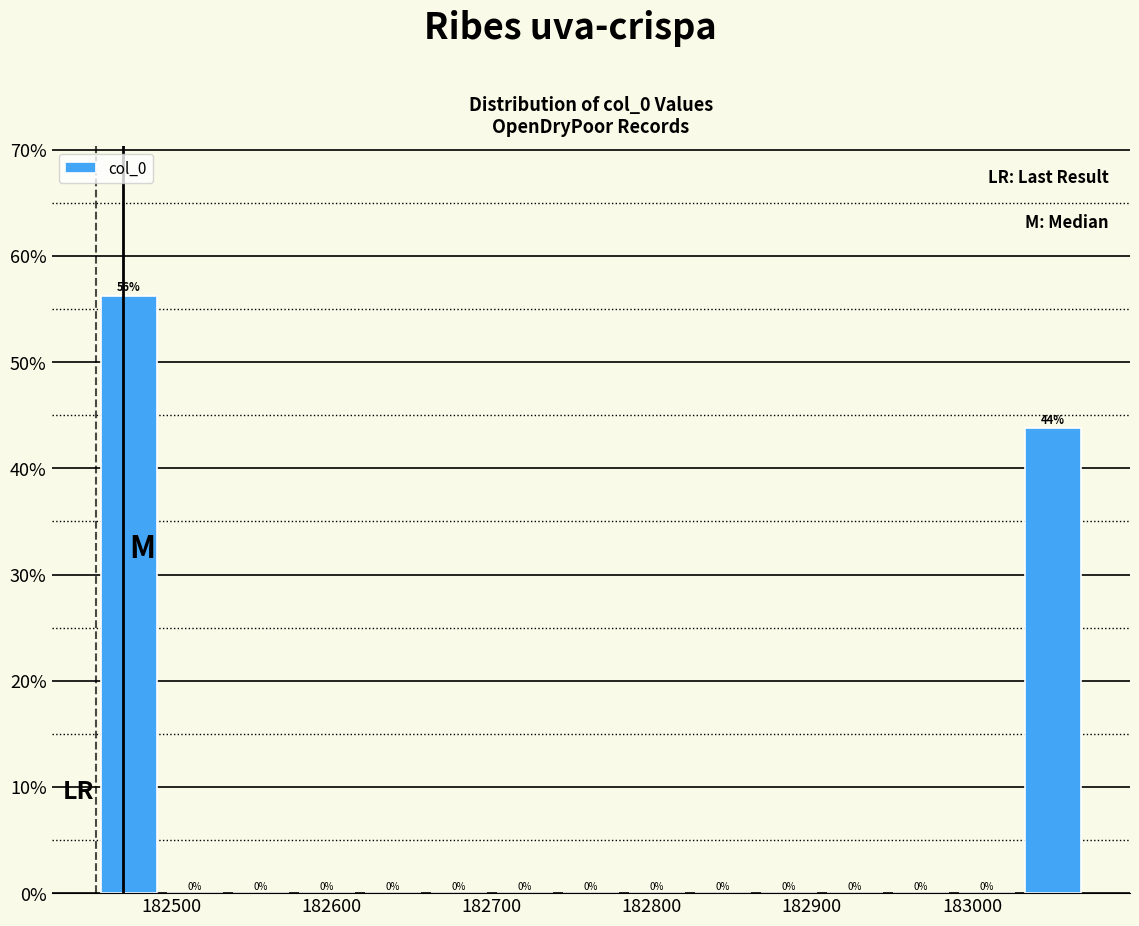

Over which range of the x-axis is the bar tallest?

182450 to 182490